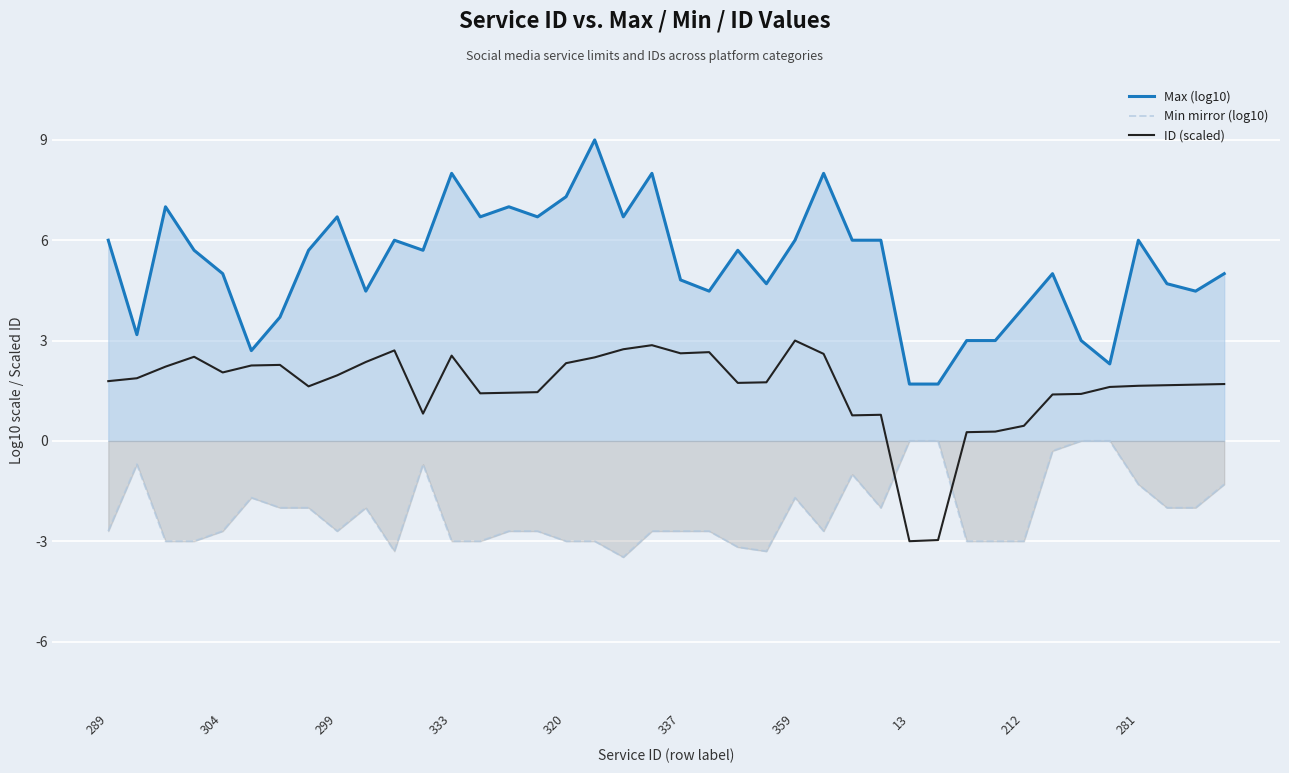

What is the sum of the Max (log10) values at 304 and 333?

13.0